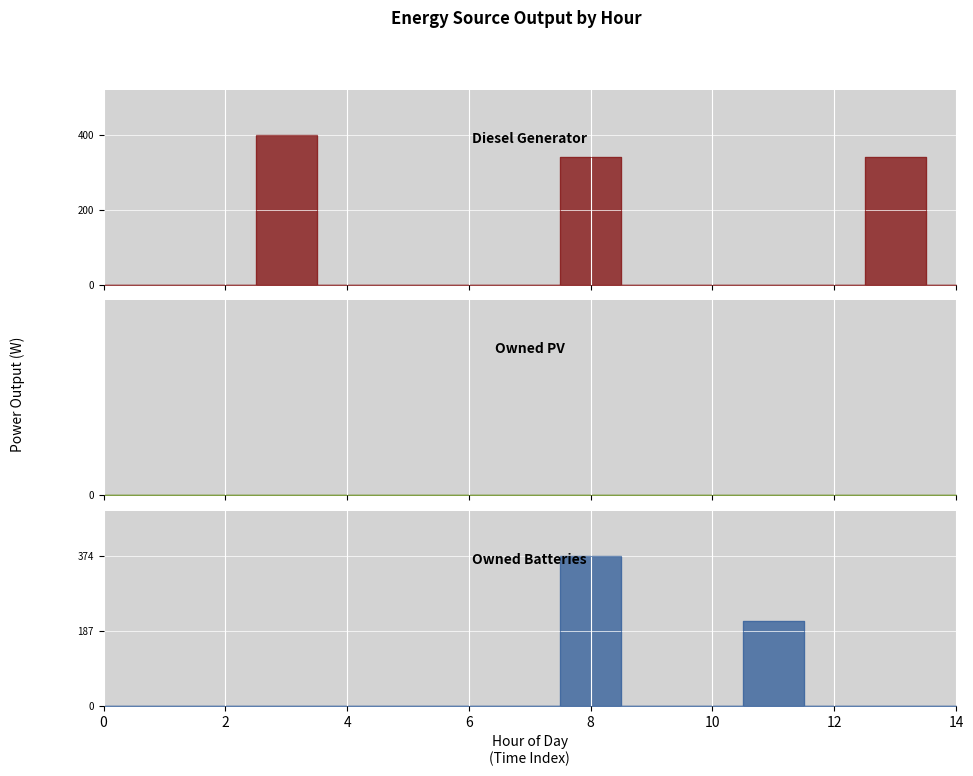

True or false: Owned Batteries and Diesel Generator cross at least once.

False